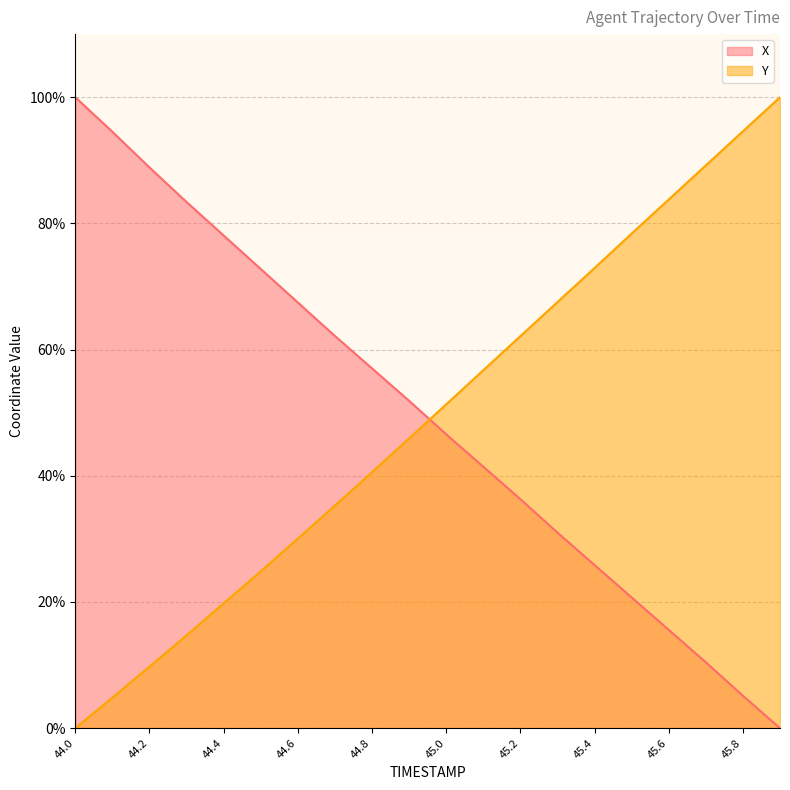

What is the sum of the Y values at 45.3 and 44.6?

97.6